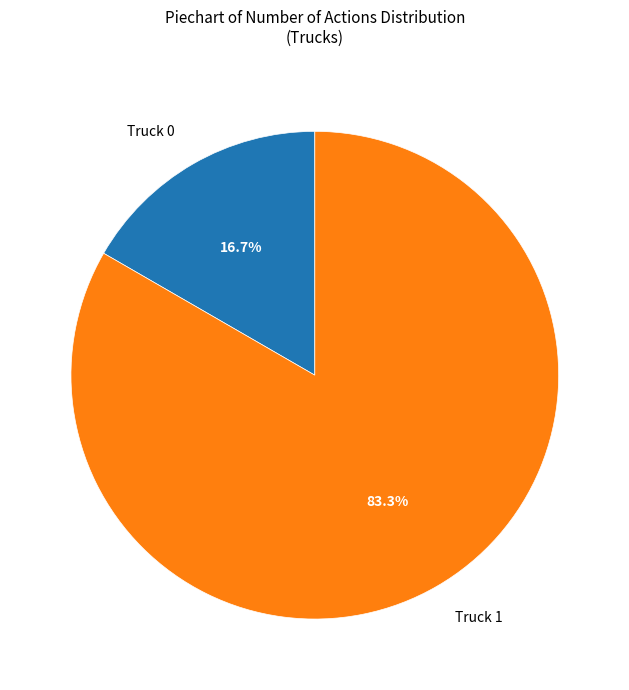

What is the largest slice in the pie chart?

Truck 1